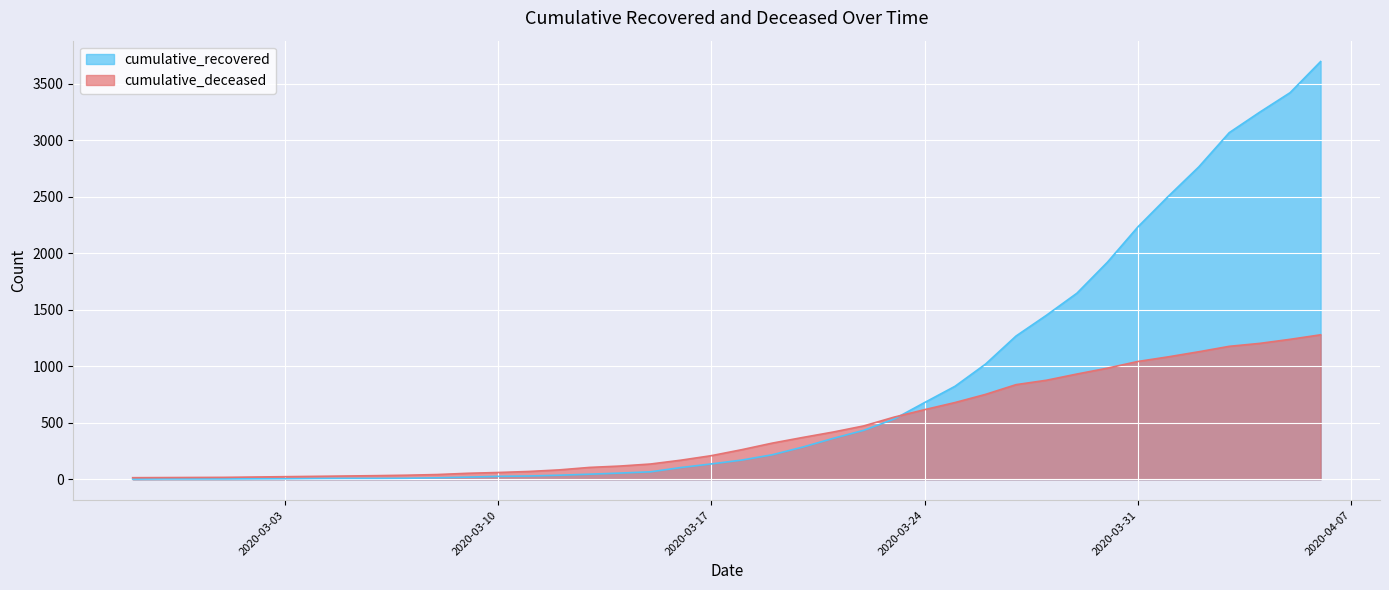

The value of cumulative_deceased at 2020-02-29 is 16. True or false?

True